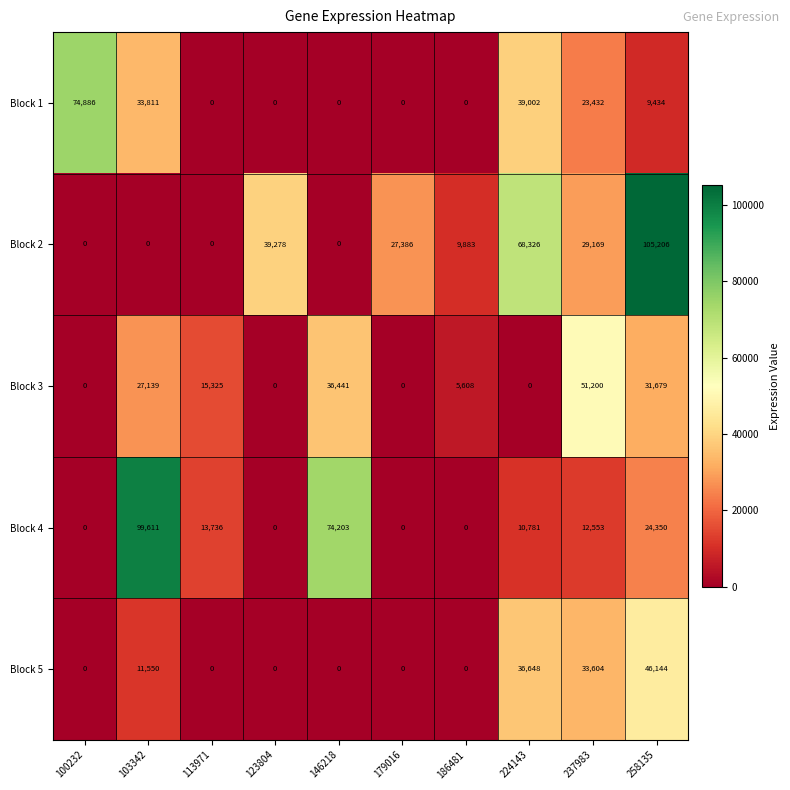

Rank the series by their maximum value, from lowest to highest.

Block 5, Block 3, Block 1, Block 4, Block 2